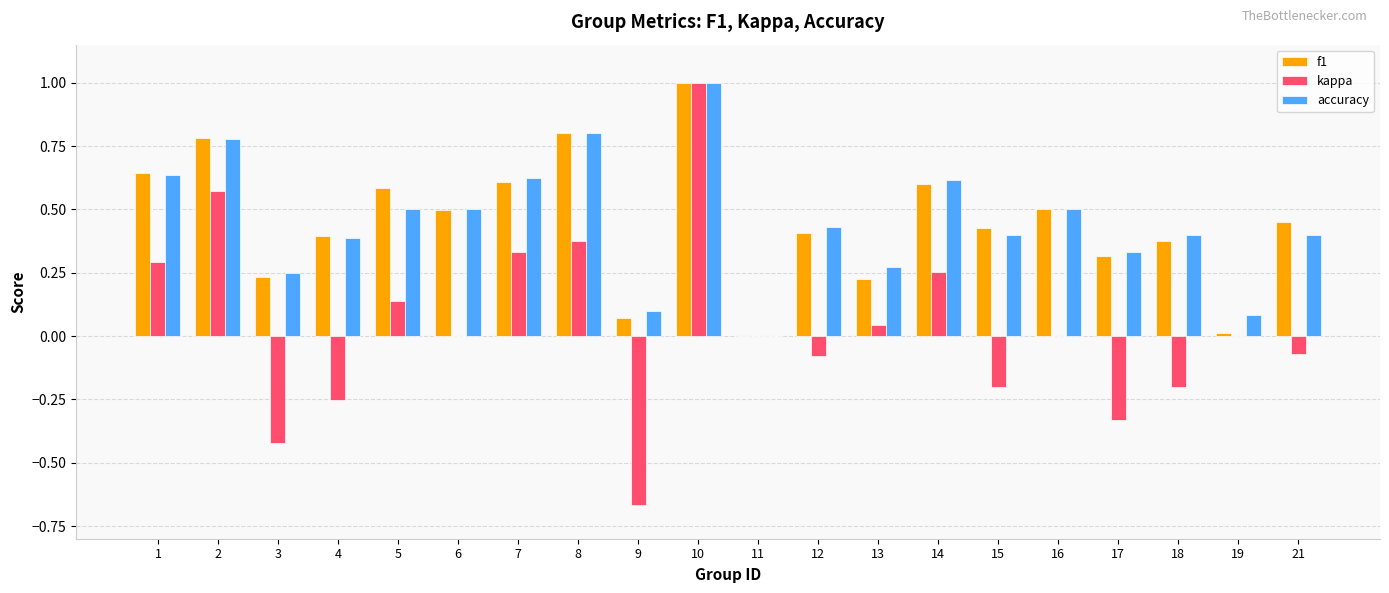

What is the highest value of the f1 series?

1.0